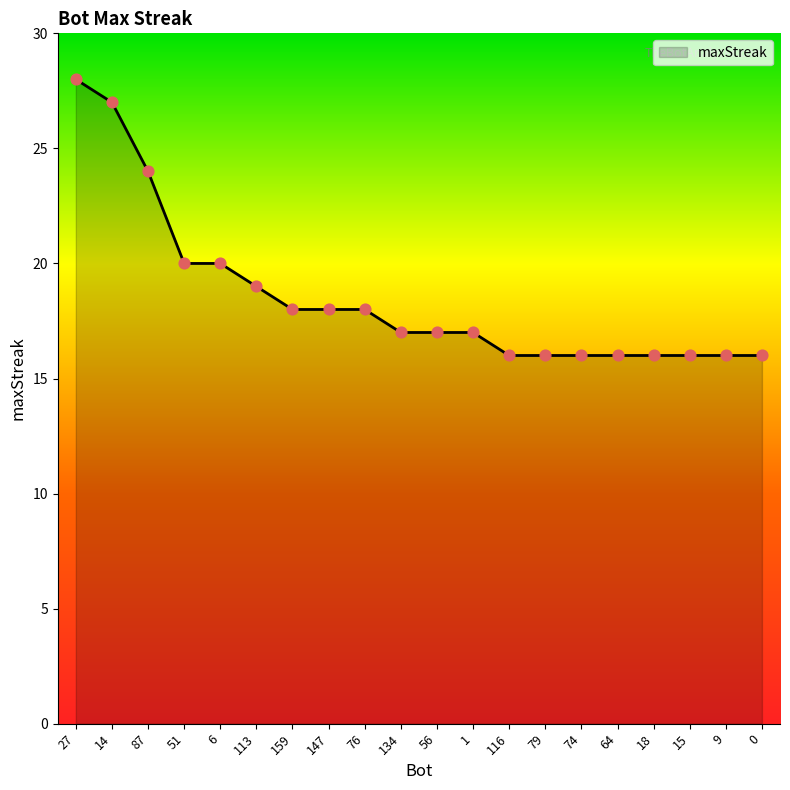

What is the change in value from 147 to 9?

-2